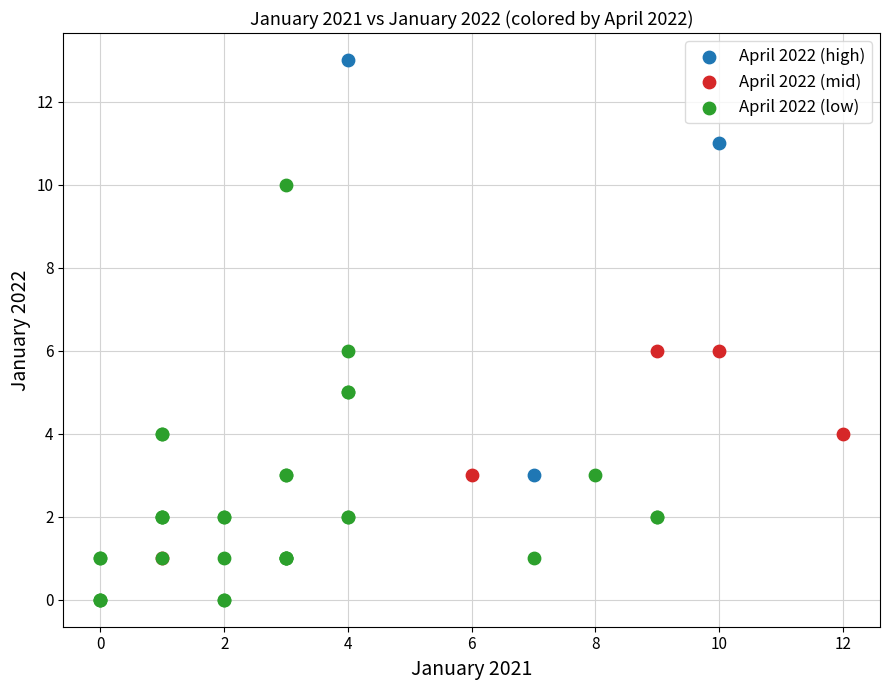

What are all the series names shown in the legend?

April 2022 (high), April 2022 (mid), April 2022 (low)